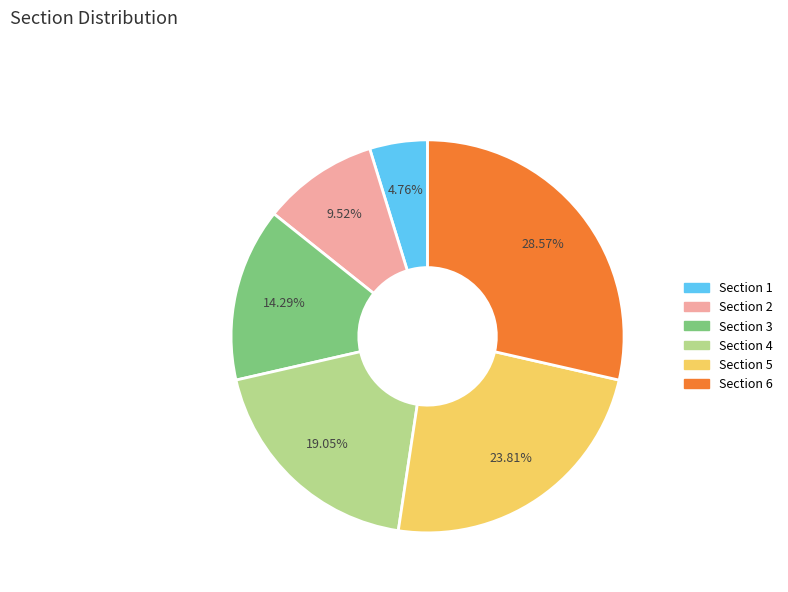

Do Section 2 and Section 6 together represent more than half of the pie?

No